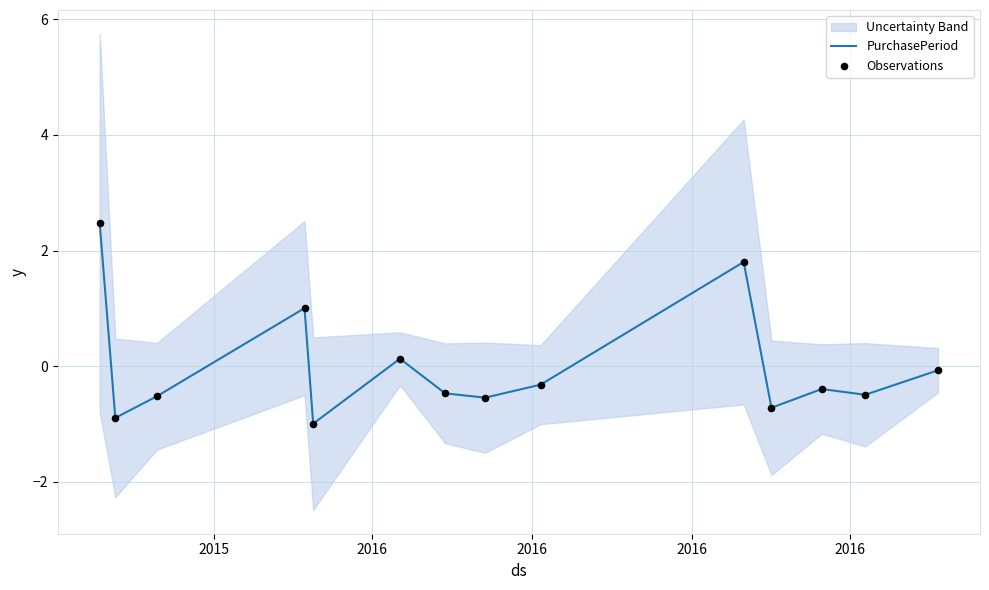

Which series has the widest spread of Y values?

PurchasePeriod